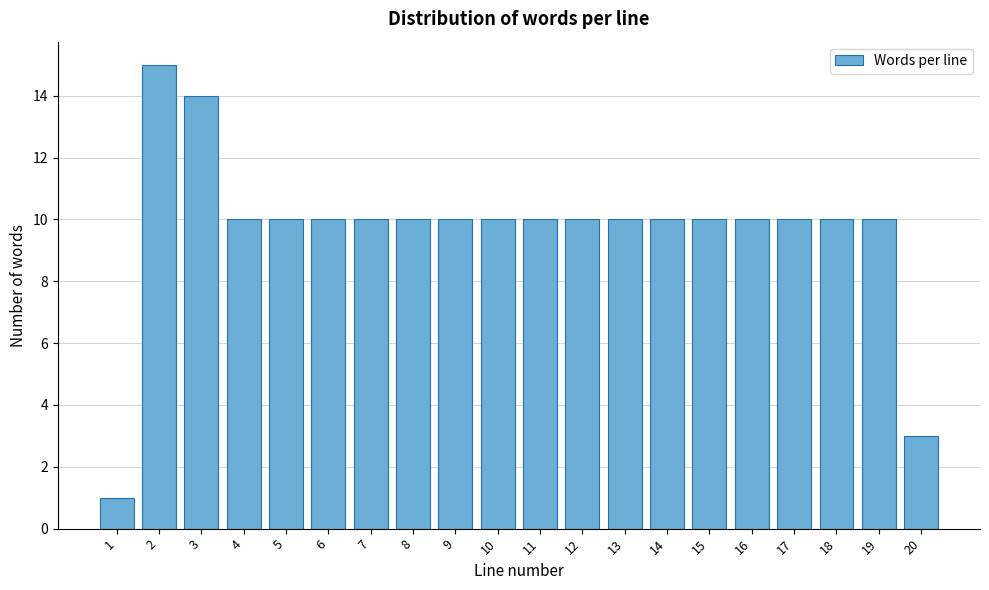

Reading right to left, what are all the values shown in this chart?

20=3	19=10	18=10	17=10	16=10	15=10	14=10	13=10	12=10	11=10	10=10	9=10	8=10	7=10	6=10	5=10	4=10	3=14	2=15	1=1